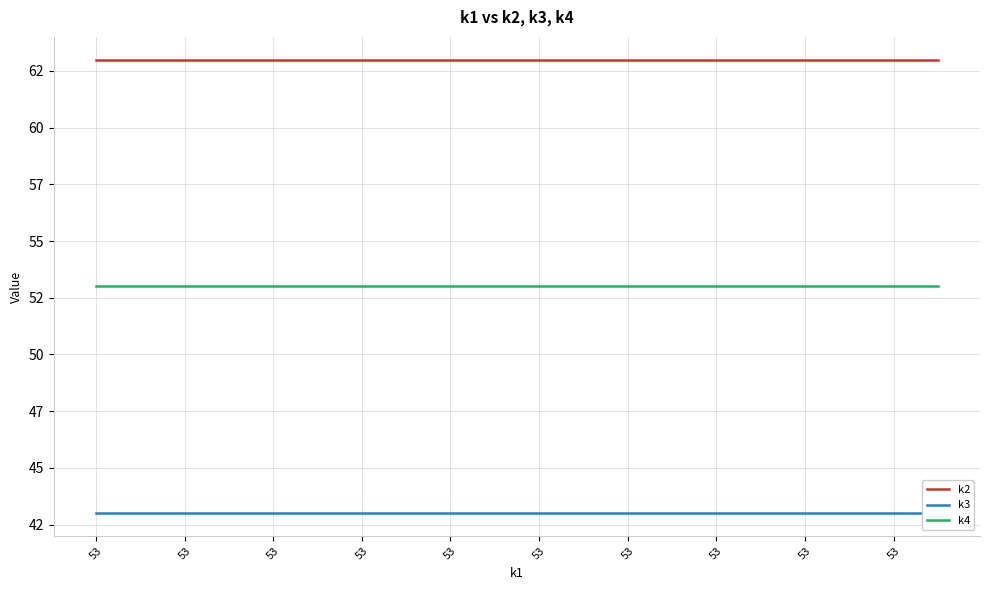

List the series in order of their overall mean, lowest first.

k3, k4, k2